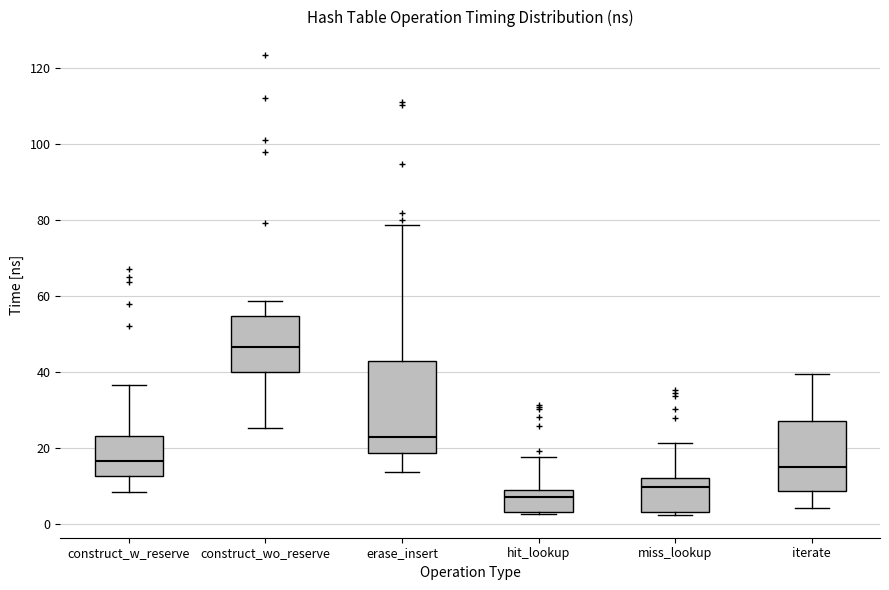

Reading left to right, transcribe this box plot: for each box, give where its median line is, the range the box spans, and where its two whiskers end, as read against the y-axis. The values are not printed on the chart, so give them approximately, as read against the axis.

construct_w_reserve: median 16, box 12 to 24, whiskers 8 to 36
construct_wo_reserve: median 46, box 40 to 54, whiskers 26 to 58
erase_insert: median 22, box 18 to 42, whiskers 14 to 78
hit_lookup: median 8, box 4 to 10, whiskers 2 to 18
miss_lookup: median 10, box 4 to 12, whiskers 2 to 22
iterate: median 16, box 8 to 28, whiskers 4 to 40